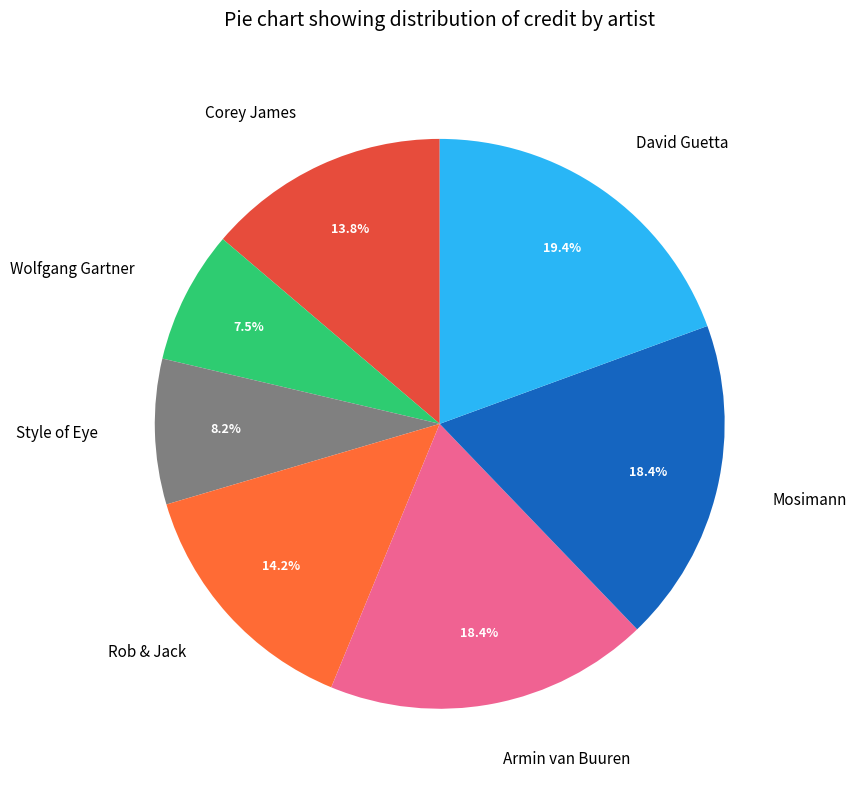

How many slices are in this pie chart?

7